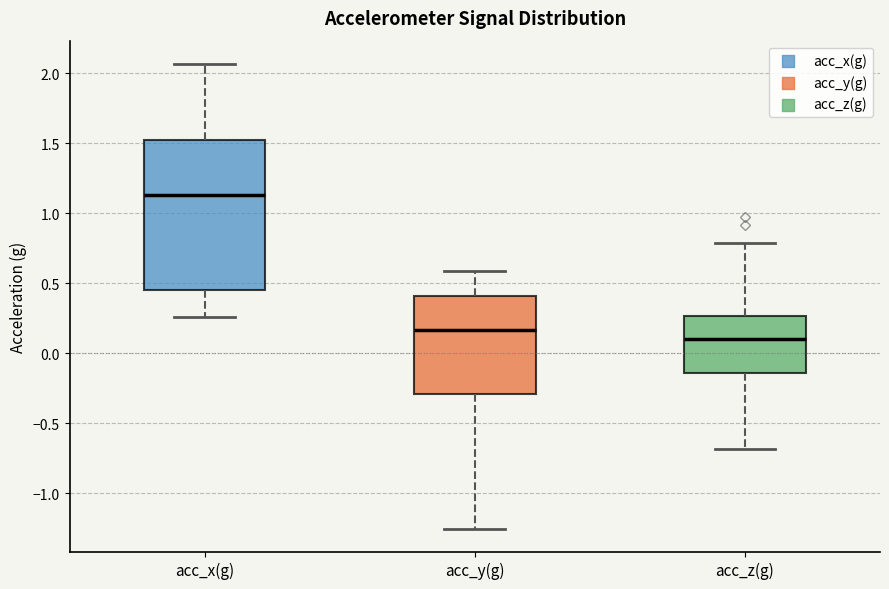

Reading left to right, read every box against the y-axis: the position of its median line, the range the box covers, and the ends of its whiskers. The values are not printed on the chart, so give them approximately, as read against the axis.

acc_x(g): median 1.15, box 0.45 to 1.50, whiskers 0.25 to 2.05
acc_y(g): median 0.15, box -0.30 to 0.40, whiskers -1.25 to 0.60
acc_z(g): median 0.10, box -0.15 to 0.25, whiskers -0.70 to 0.80